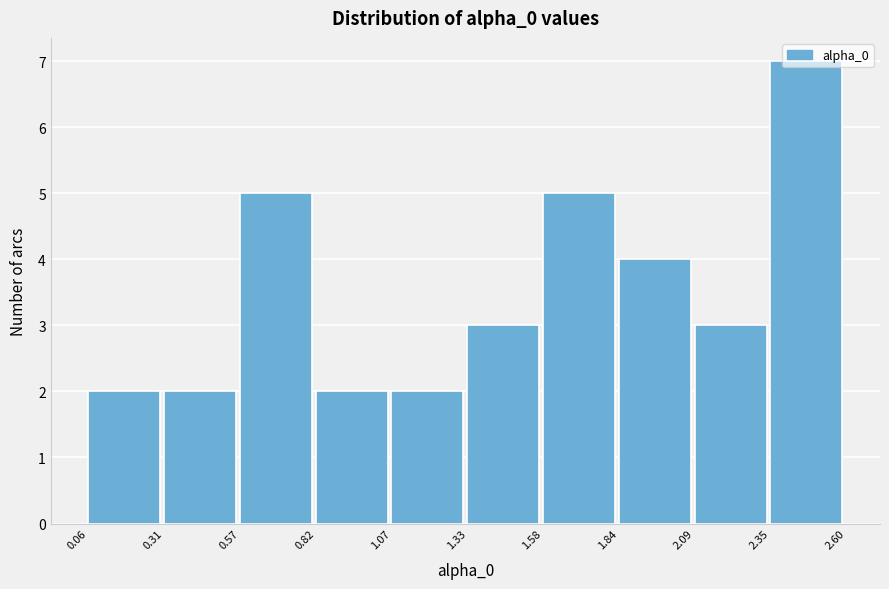

How tall is the bar that spans 2.09 to 2.35 on the x-axis? The values are not printed on the chart, so give them approximately, as read against the axis.

3